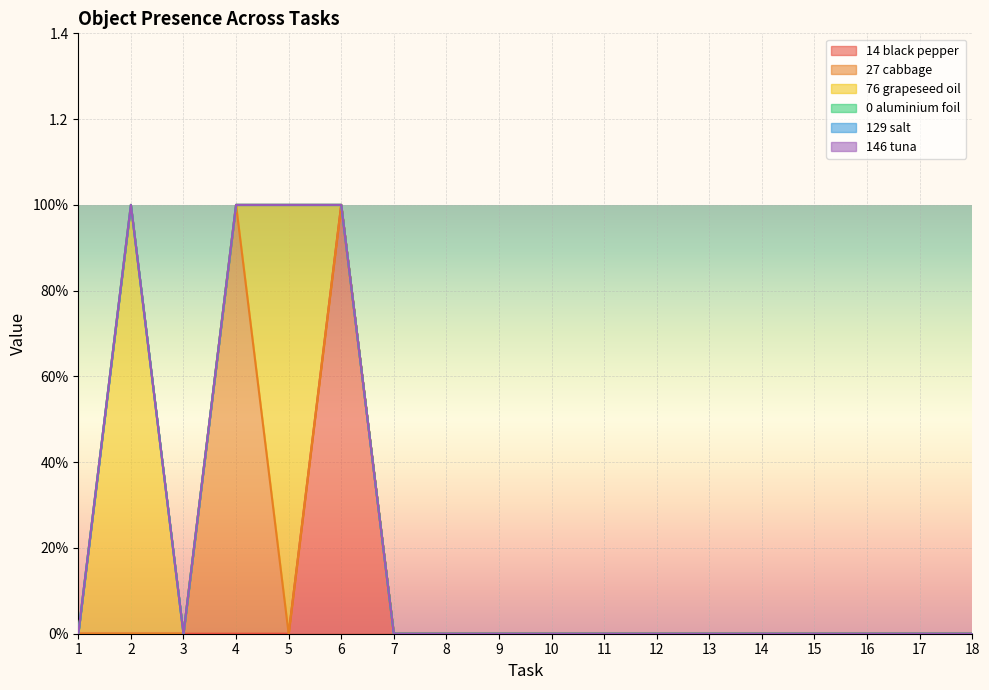

How many lines are shown in the chart?

6